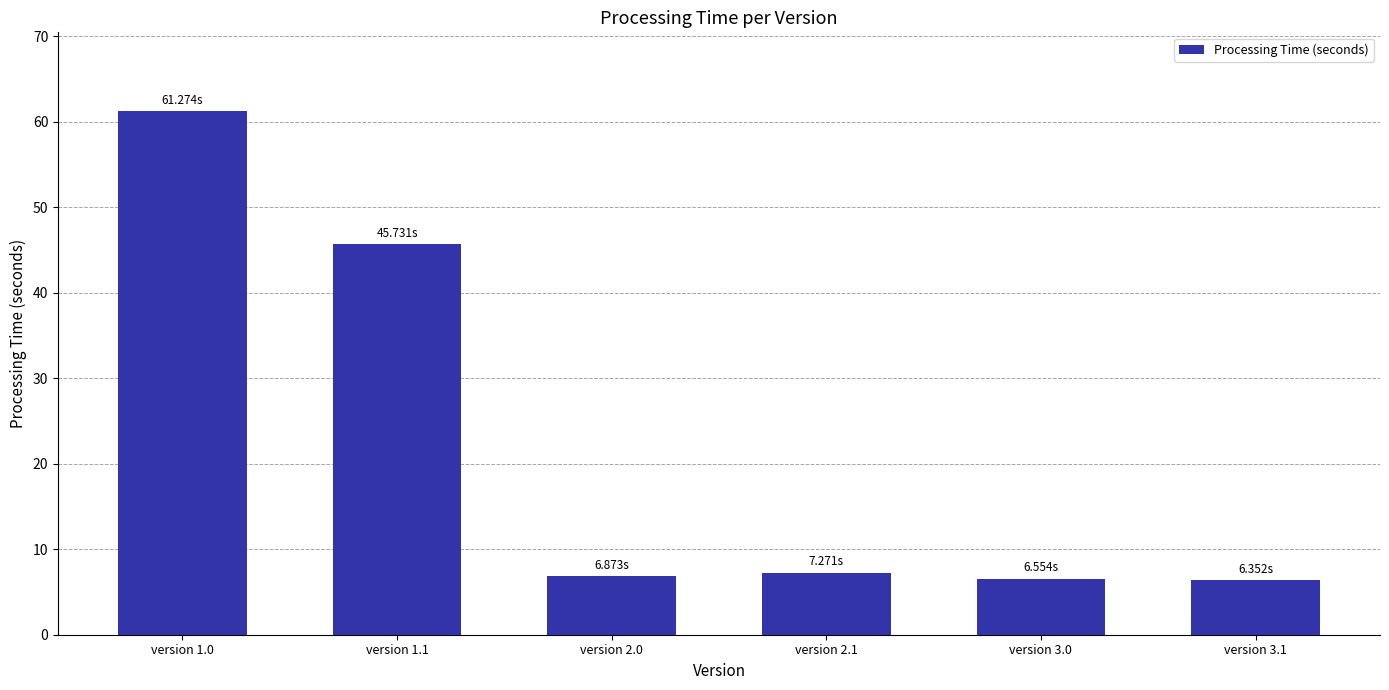

Which category has the highest value across all series?

version 1.0